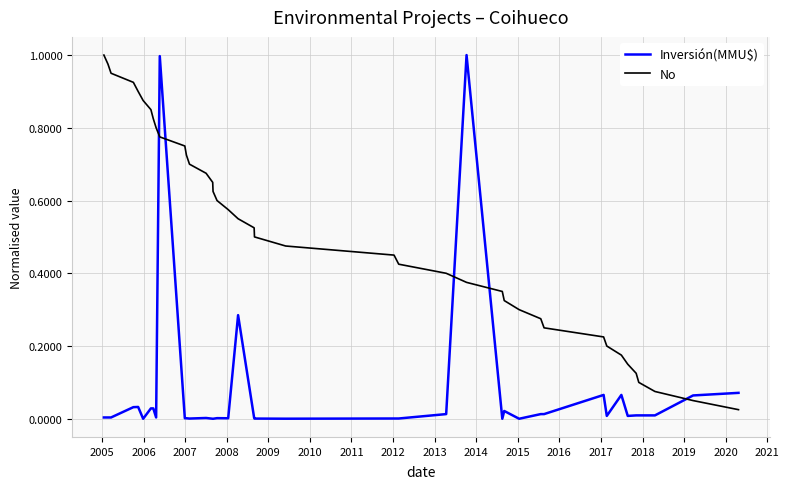

Which series has the largest total across all categories?

No